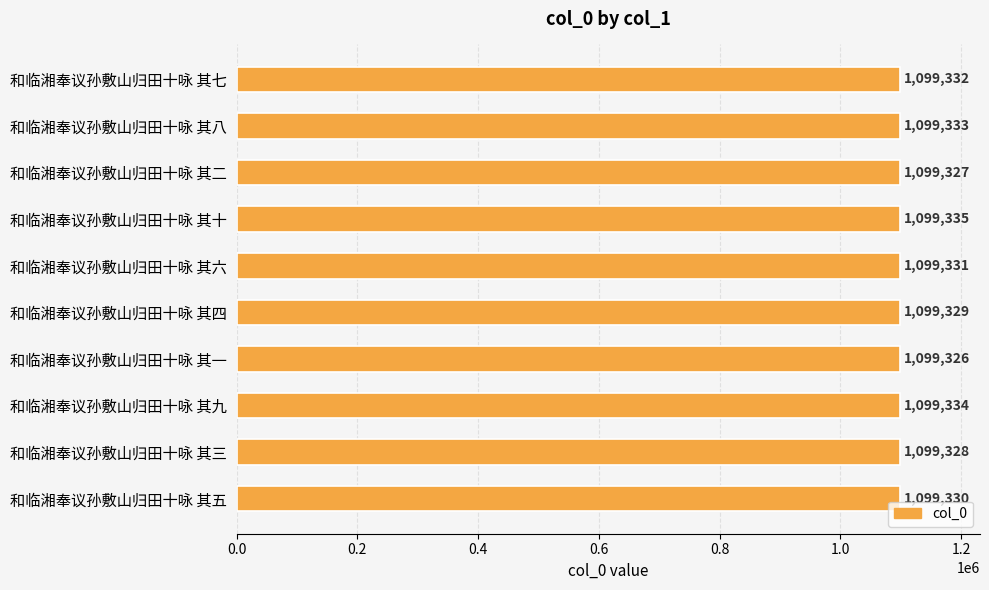

Is it true that the value at 和临湘奉议孙敷山归田十咏 其十 is 398790?

False